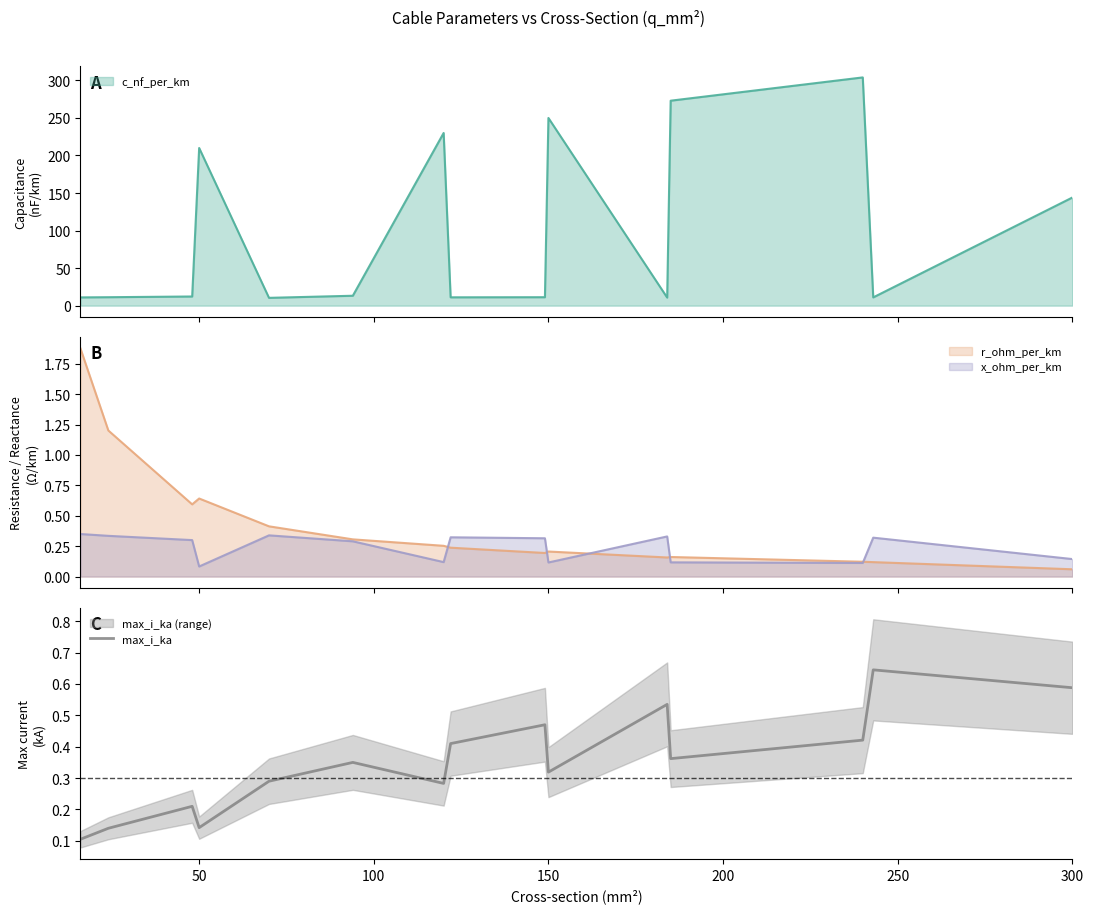

What is the difference between the maximum and minimum values?

0.5